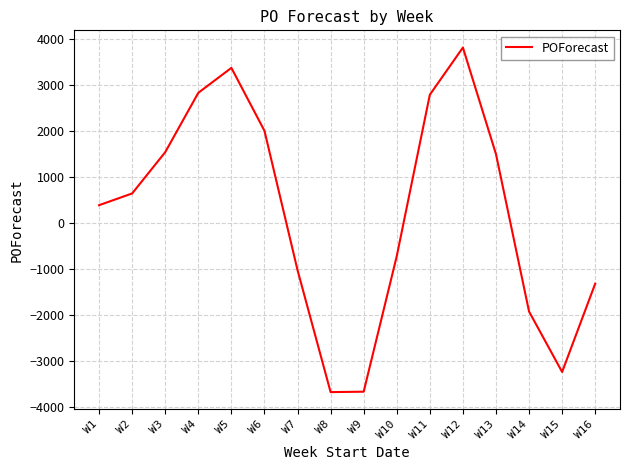

Read the value at W2, to the nearest 10.

640